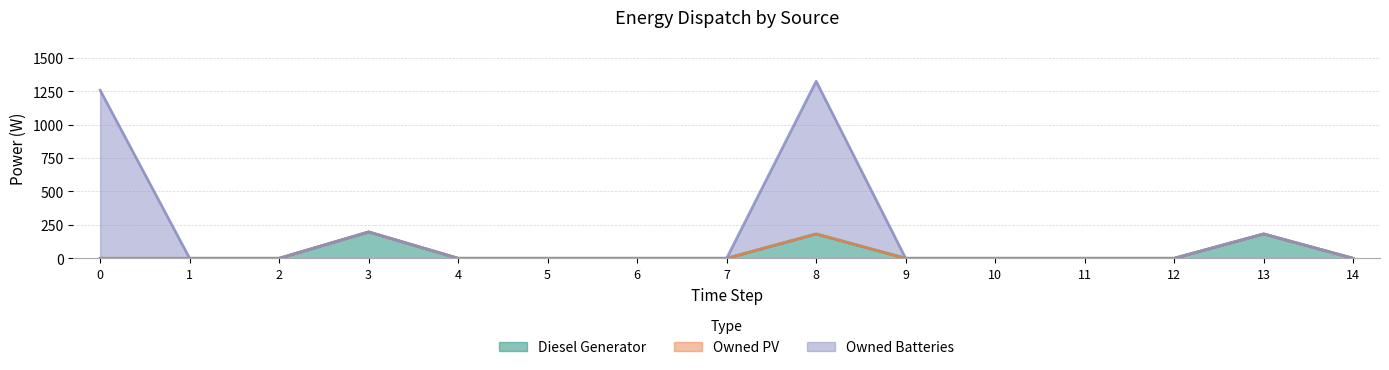

What is the maximum value for Diesel Generator?

197